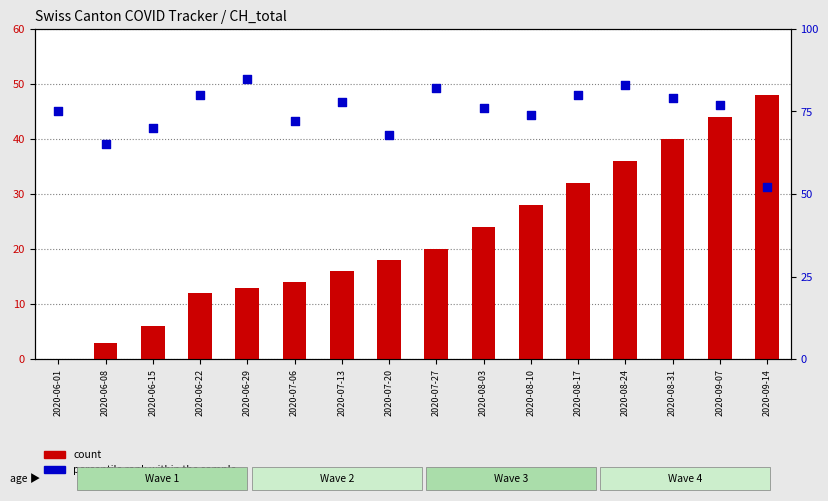

At how many categories does at least one series exceed 39?

16